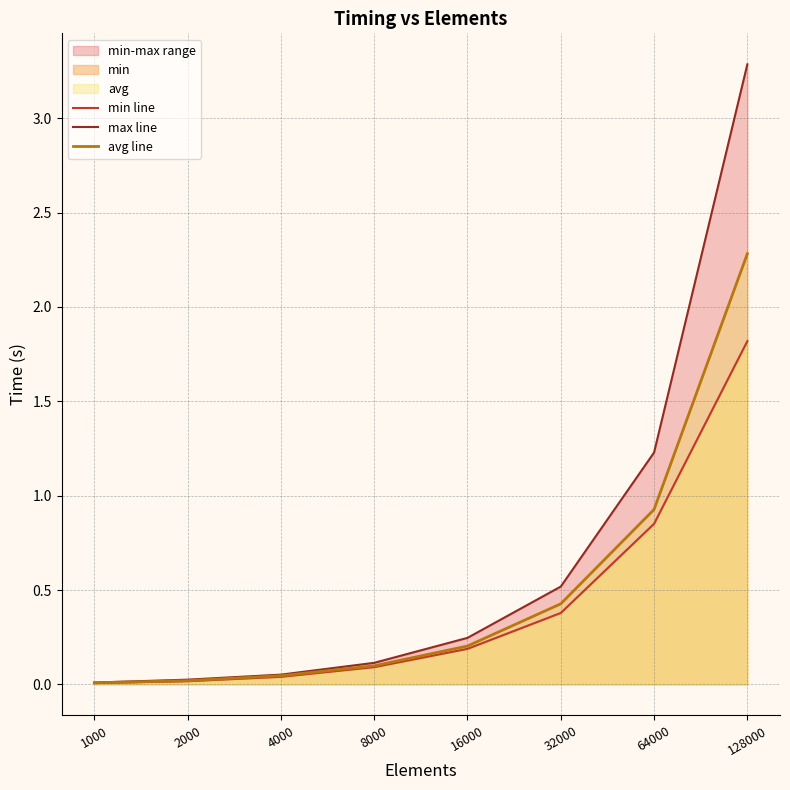

Which series changed the most between 4000 and 16000?

max line